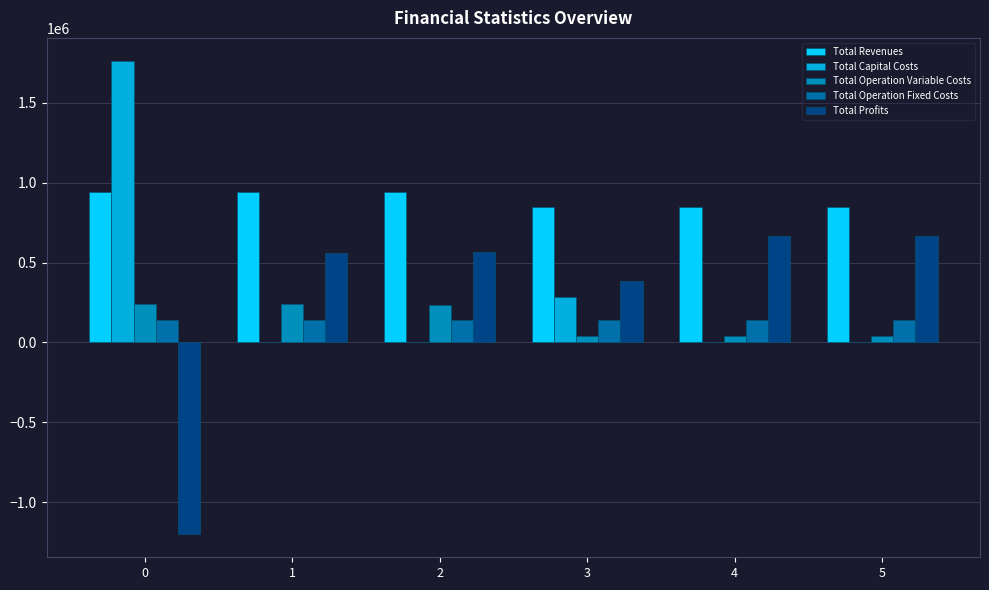

What is the value of the Total Profits bar at the 2nd from the left?

562972.0